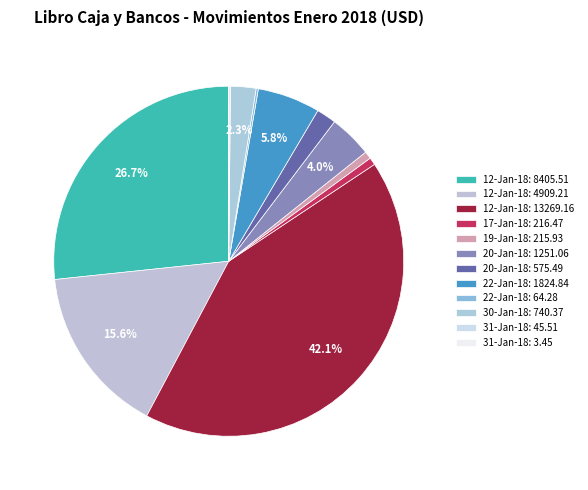

Count the number of slices in the pie.

12